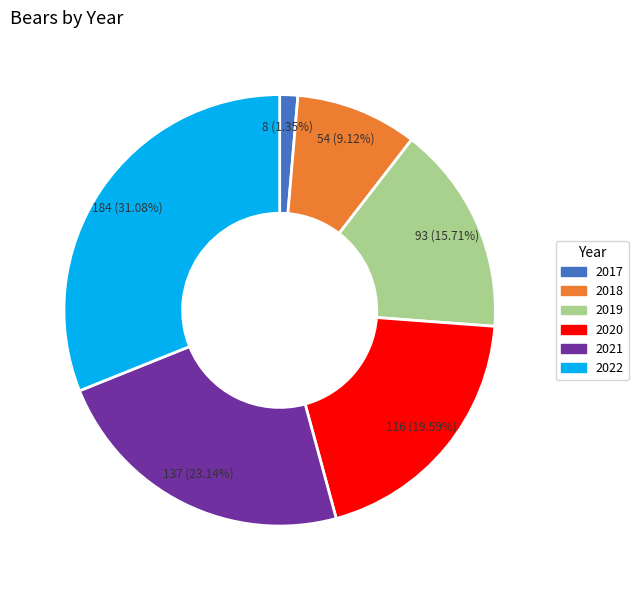

To the nearest percent, what percentage of the pie is 2022?

31%